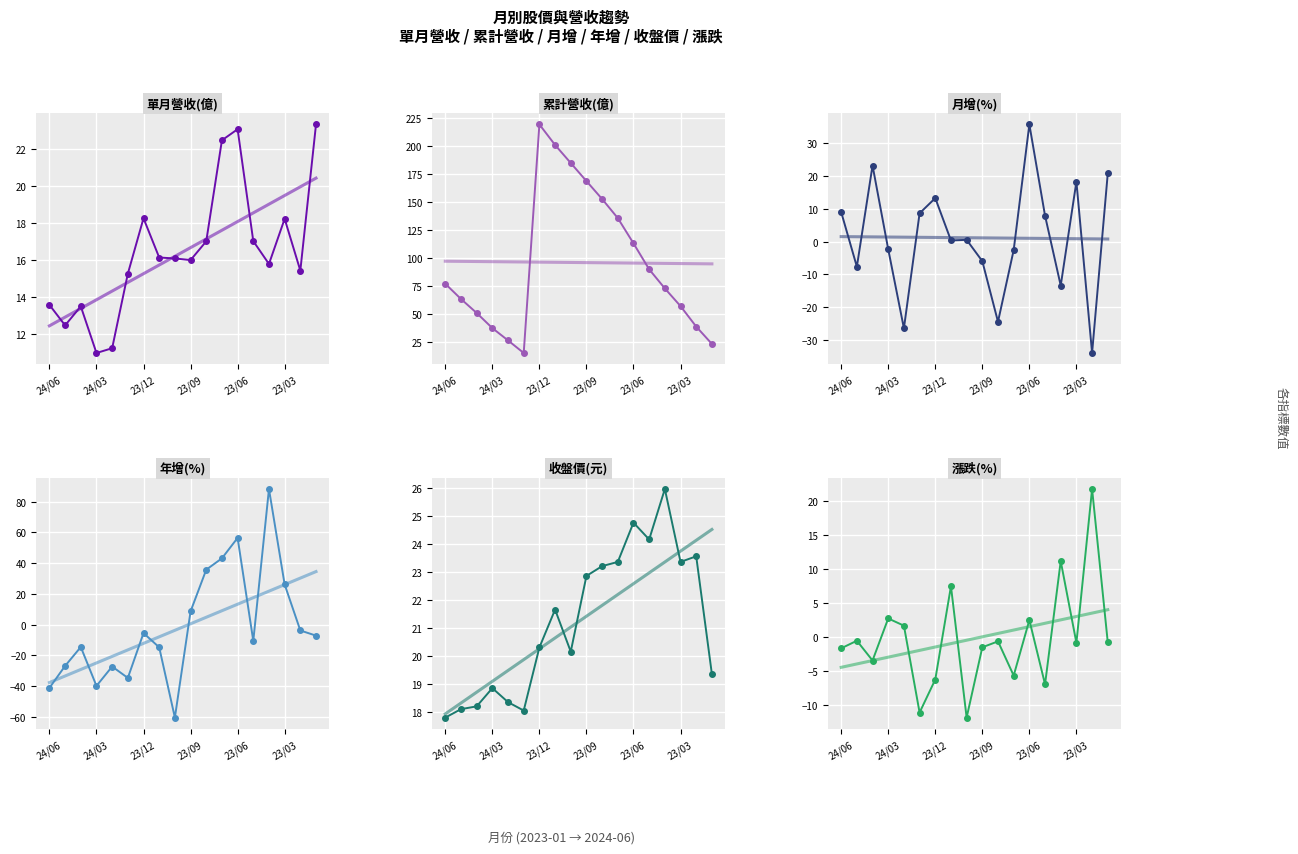

What is the spread (max minus min) of values at 16?

72.7